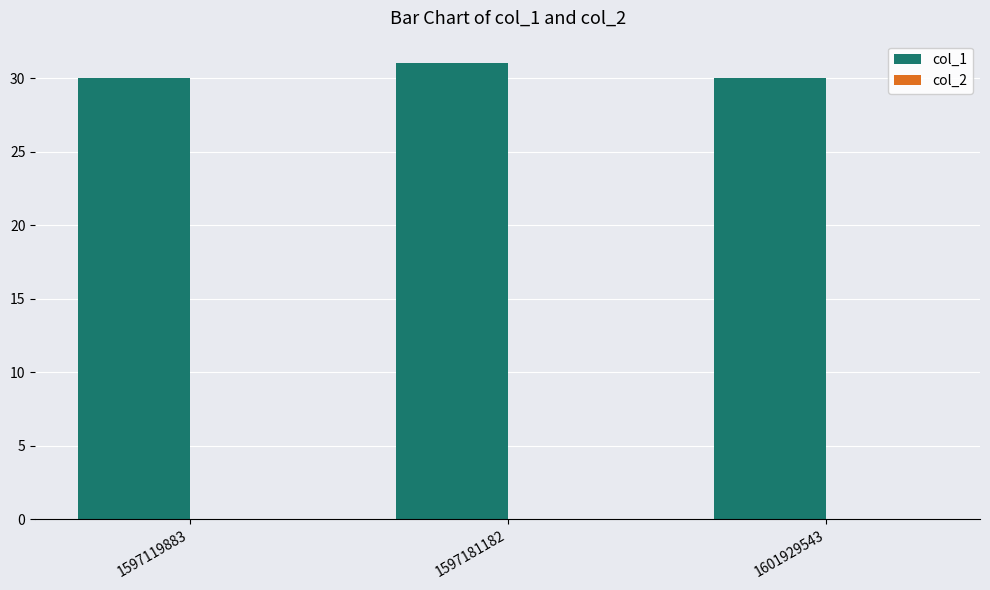

Between 1597181182 and 1601929543, which is larger?

1597181182